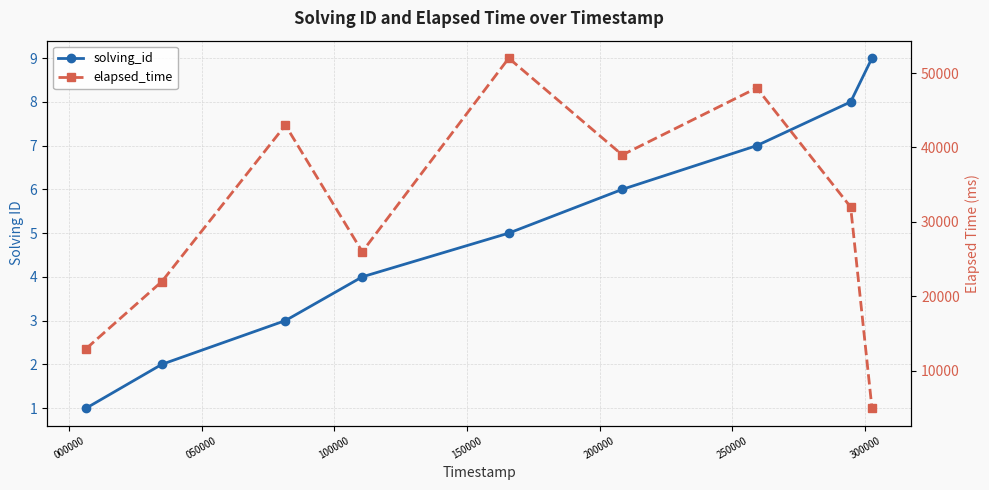

Is the value of elapsed_time at 100000 greater than the value of solving_id at 250000?

Yes